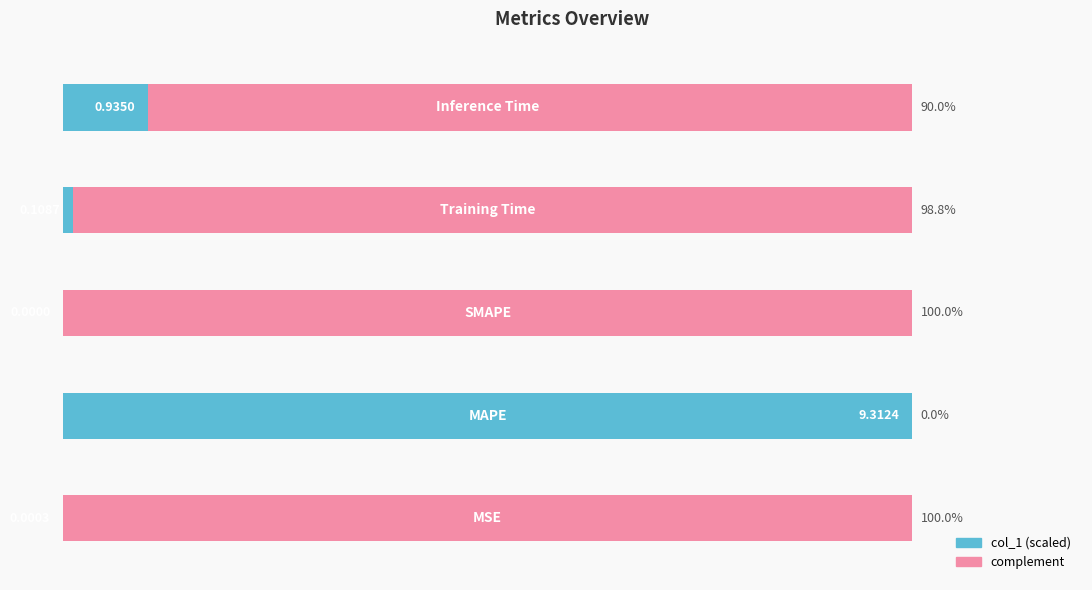

Does the chart contain any negative values?

No